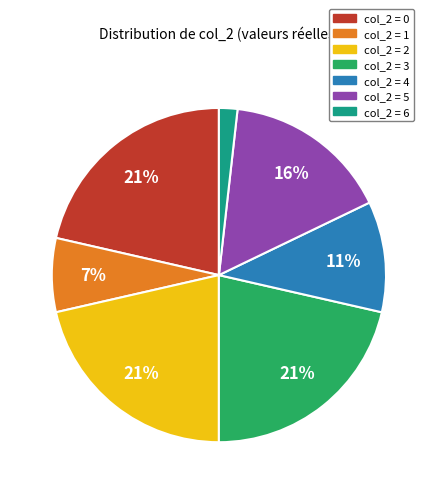

To the nearest percent, what is the average slice percentage?

14%